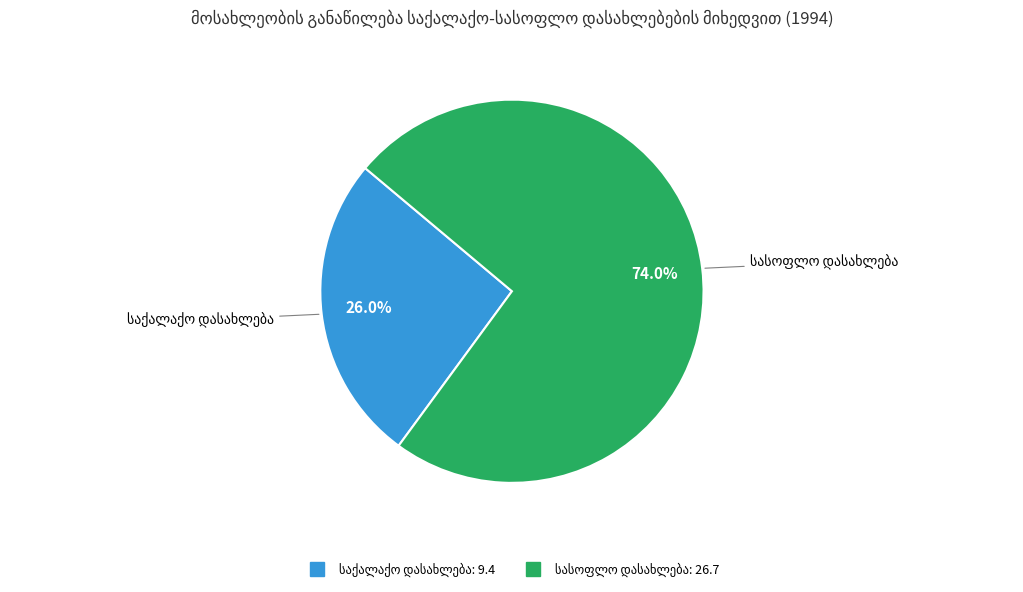

Count the number of slices in the pie.

2